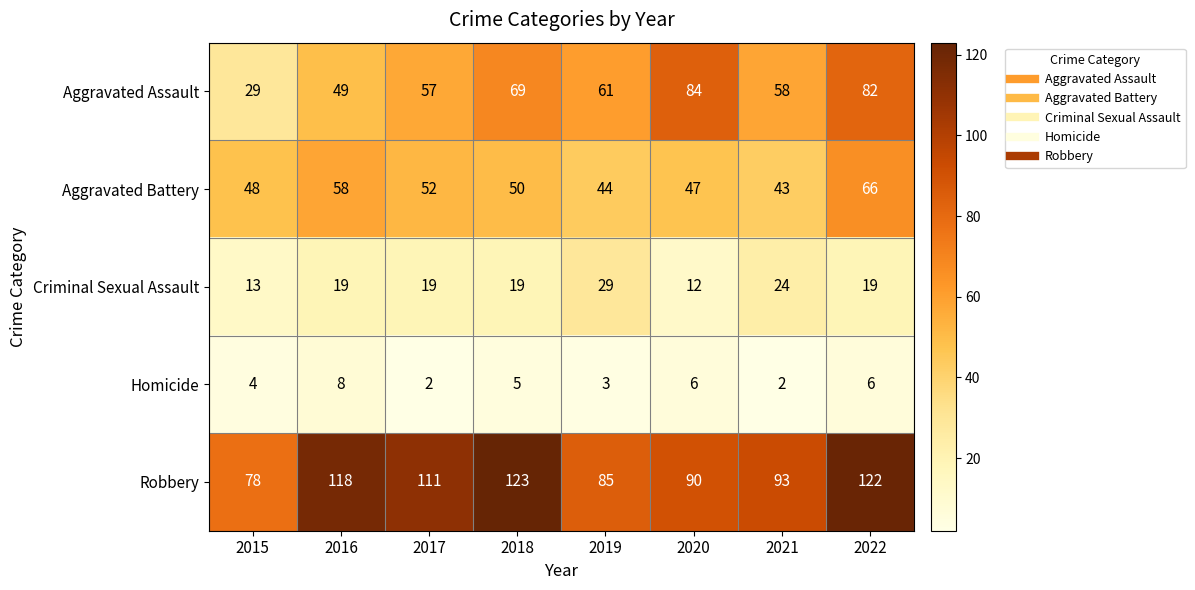

True or false: Homicide has a value of 8 at 2022.

False